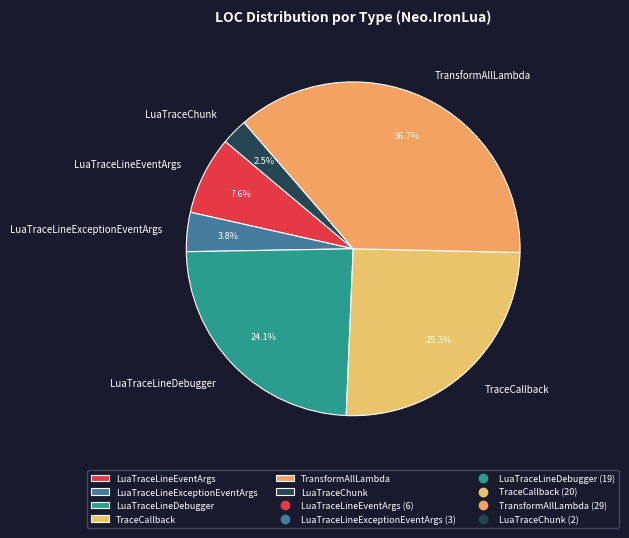

Rank the categories by value from lowest to highest.

LuaTraceChunk, LuaTraceLineExceptionEventArgs, LuaTraceLineEventArgs, LuaTraceLineDebugger, TraceCallback, TransformAllLambda